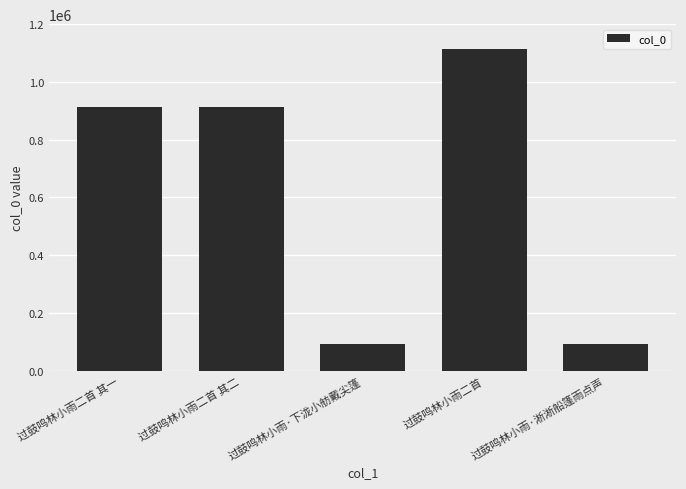

What is the greatest value displayed?

1115514